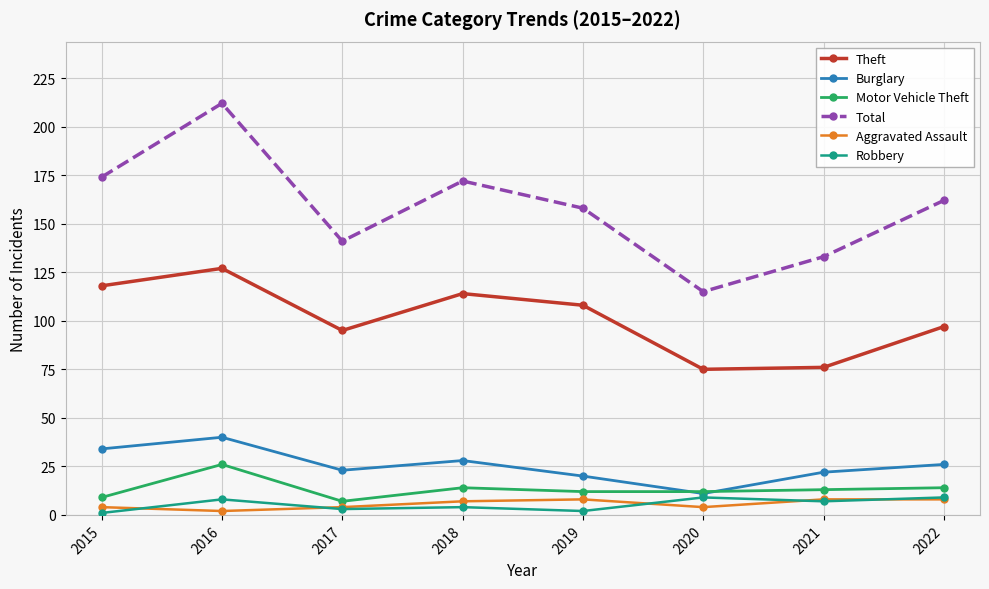

Reading left to right, extract all data points from this chart.

Theft: 118	127	95	114	108	75	76	97
Burglary: 34	40	23	28	20	11	22	26
Motor Vehicle Theft: 9	26	7	14	12	12	13	14
Total: 174	212	141	172	158	115	133	162
Aggravated Assault: 4	2	4	7	8	4	8	8
Robbery: 1	8	3	4	2	9	7	9